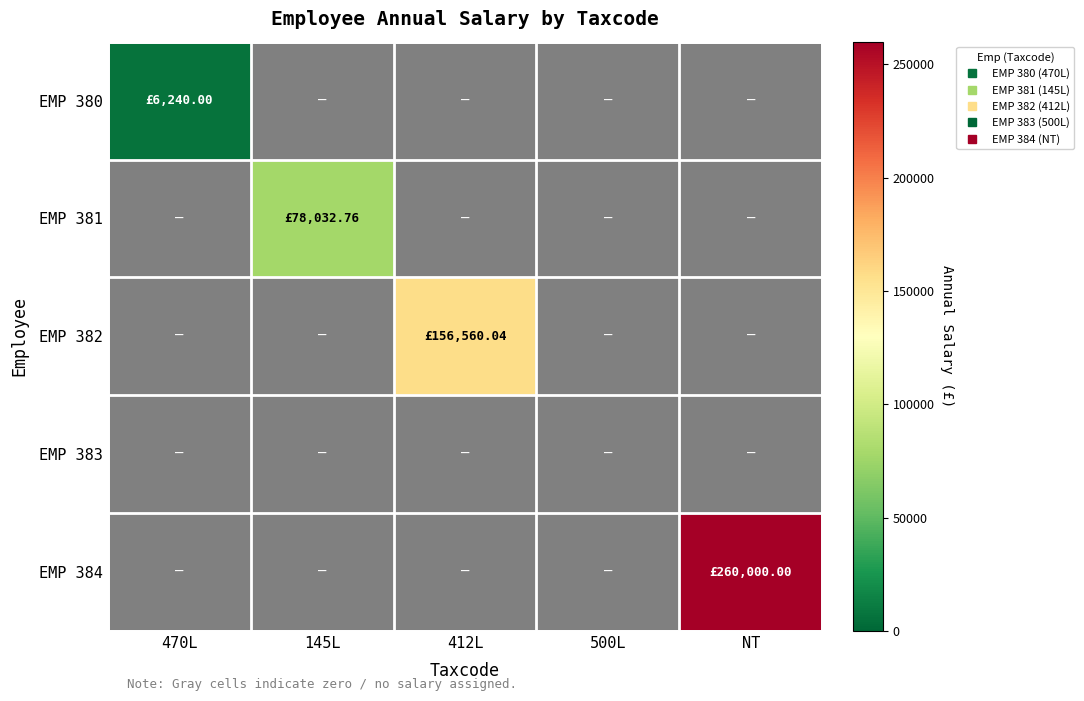

What is the difference between the highest and lowest values at 412L?

156560.0